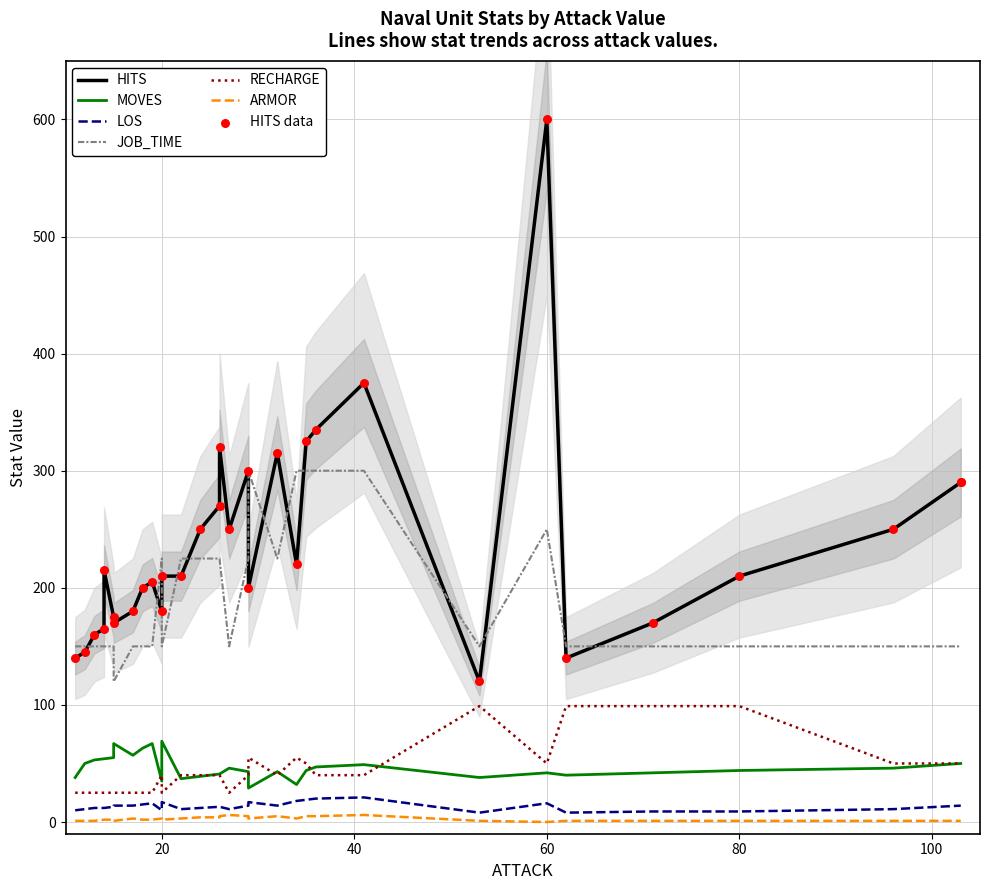

Which series has the largest Y range (max minus min)?

HITS